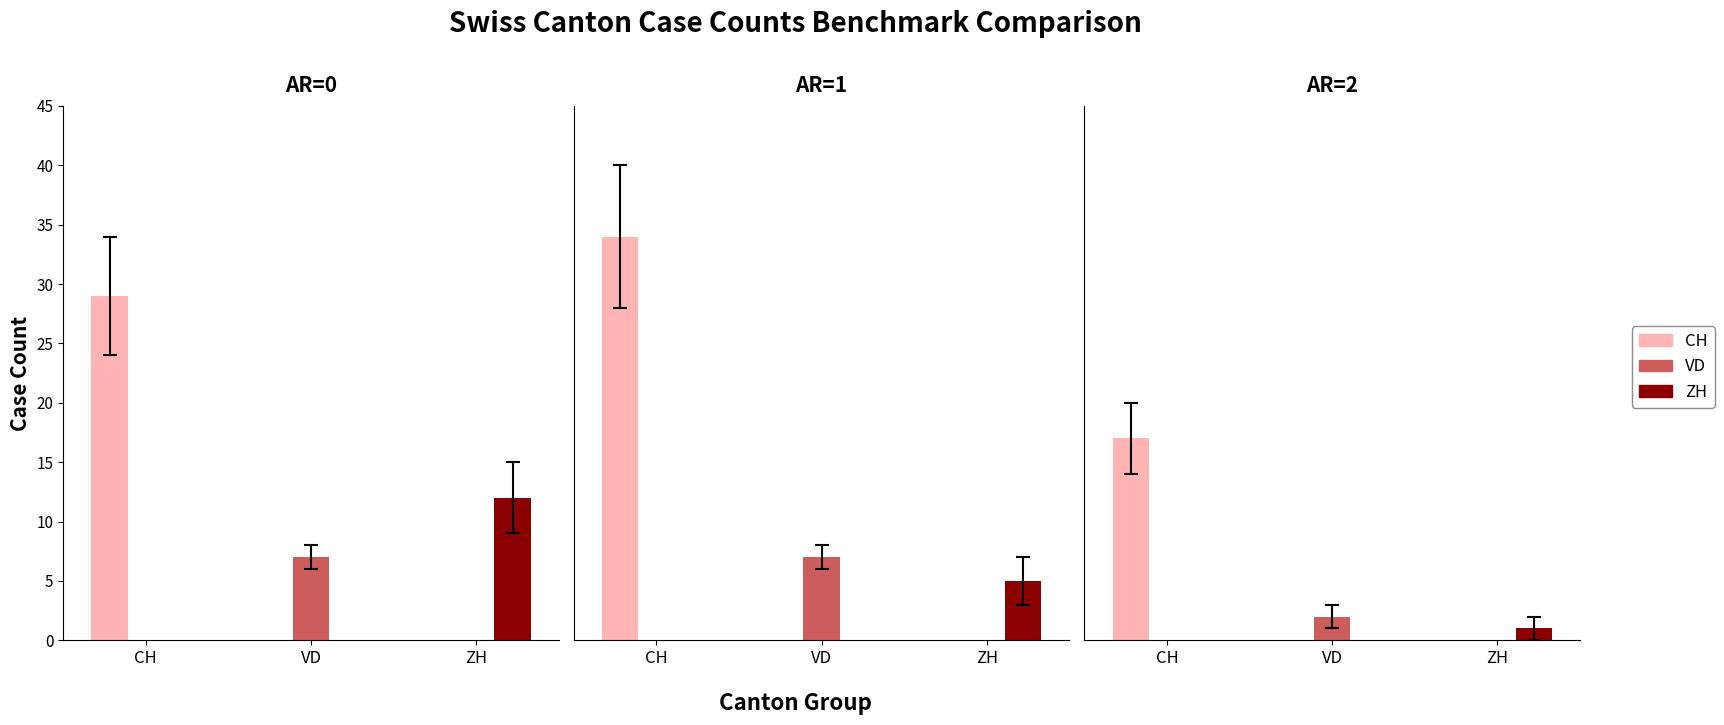

What is the difference between the VD values at AR=2 and AR=0?

5